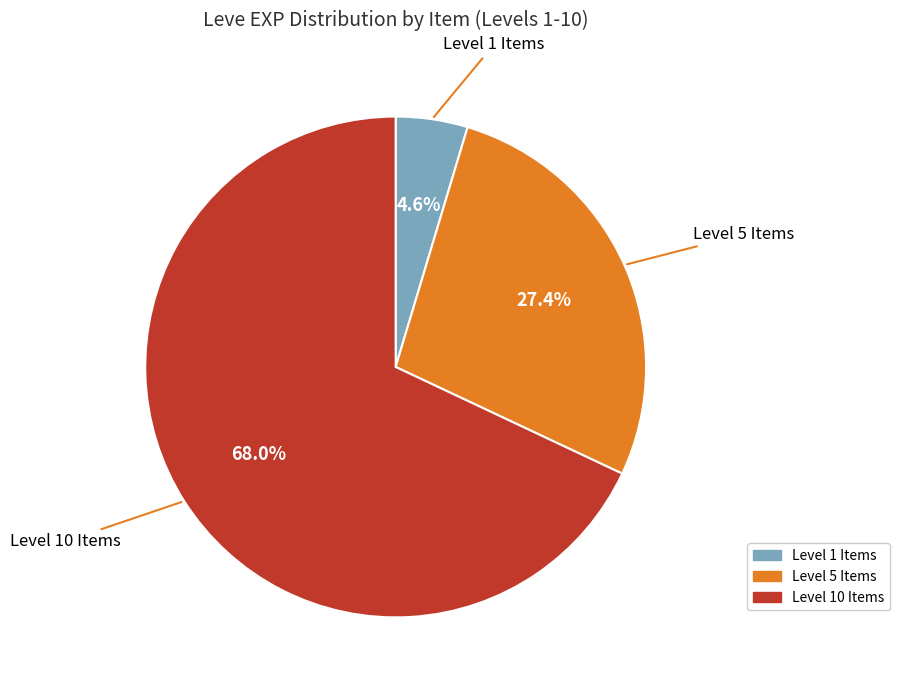

What portion of the pie excludes Level 5 Items?

72.6%